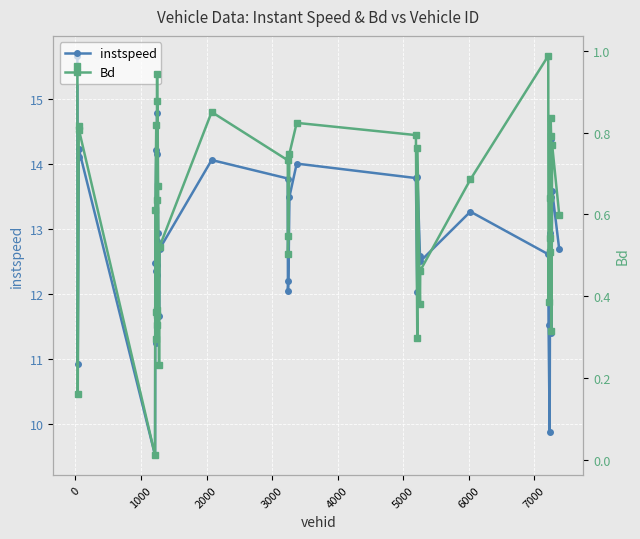

True or false: instspeed has more than 1 points higher than both neighbors.

True